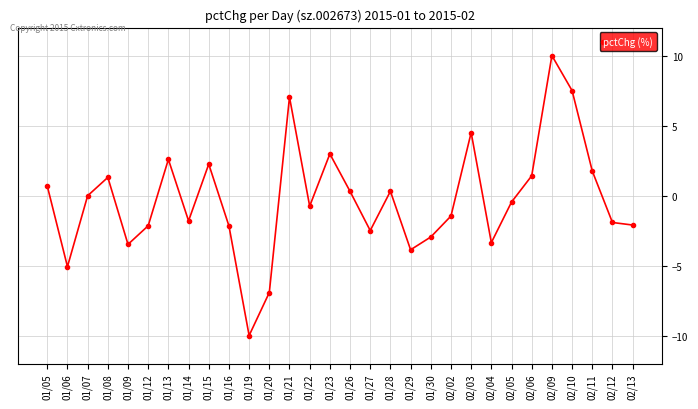

Between 01/27 and 01/05, which is larger?

01/05